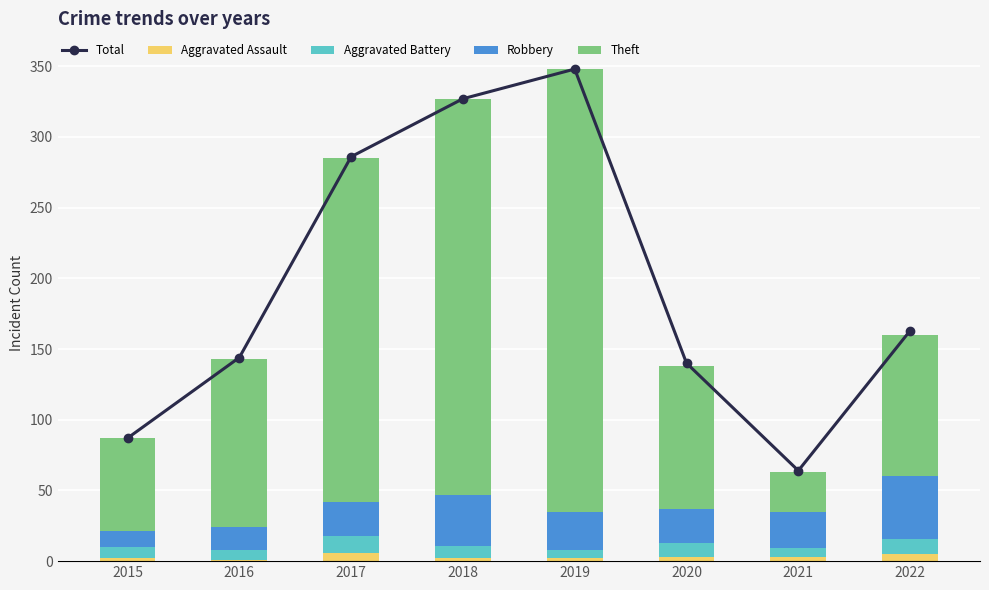

True or false: Total has a value of 192 at 2020.

False